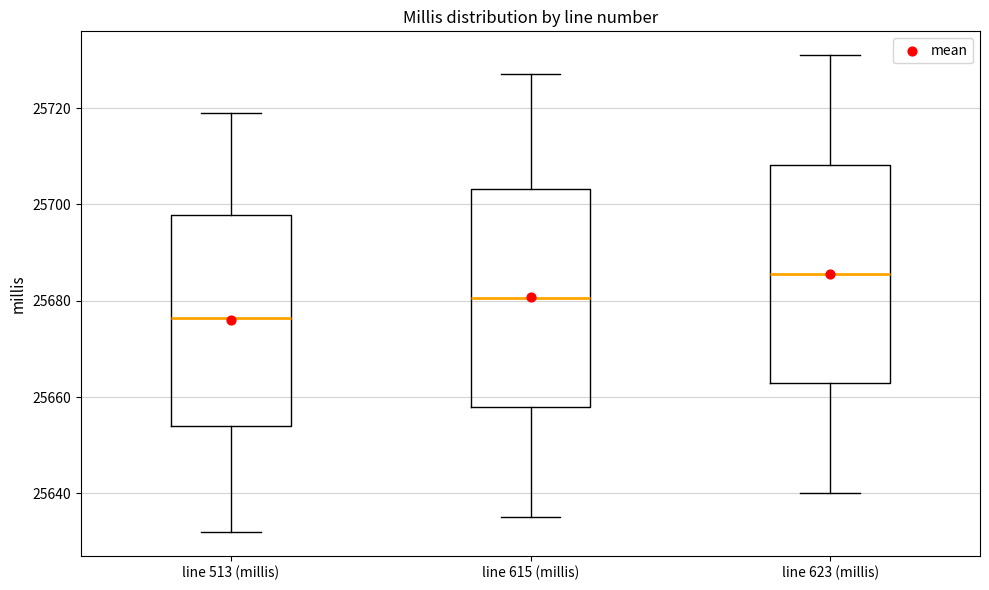

Reading left to right, transcribe this box plot: for each box, give where its median line is, the range the box spans, and where its two whiskers end, as read against the y-axis. The values are not printed on the chart, so give them approximately, as read against the axis.

line 513 (millis): median 25676, box 25654 to 25698, whiskers 25632 to 25720
line 615 (millis): median 25680, box 25658 to 25704, whiskers 25636 to 25728
line 623 (millis): median 25686, box 25664 to 25708, whiskers 25640 to 25732